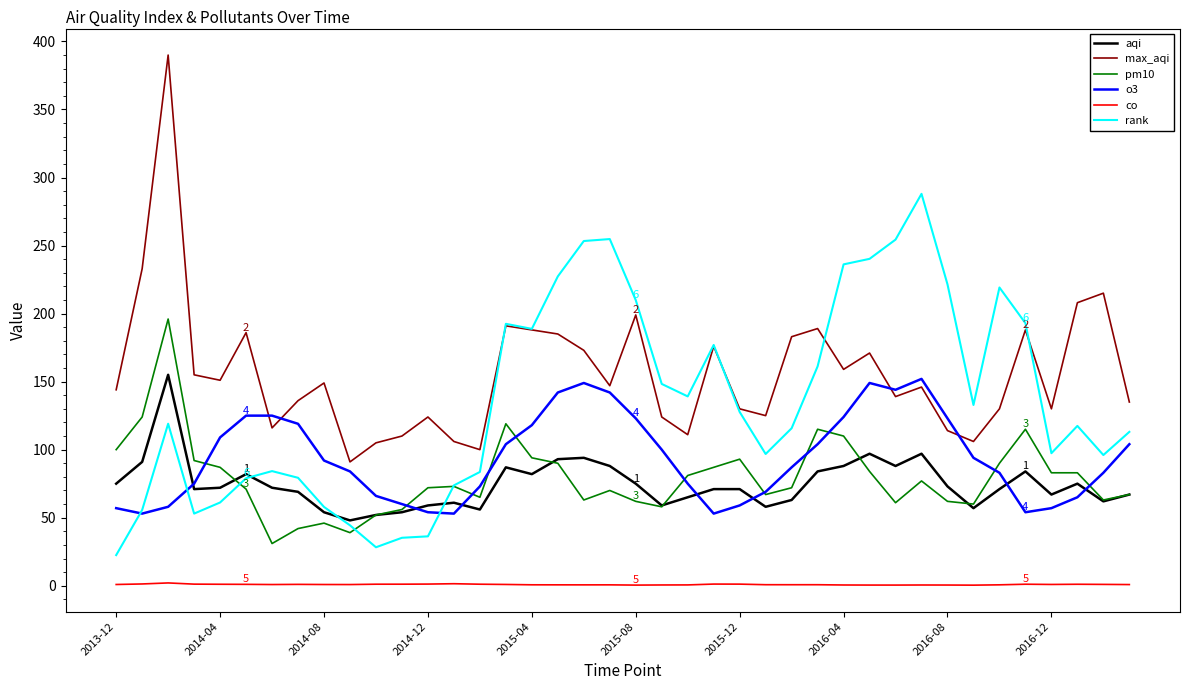

Which series has the largest range (max minus min)?

max_aqi